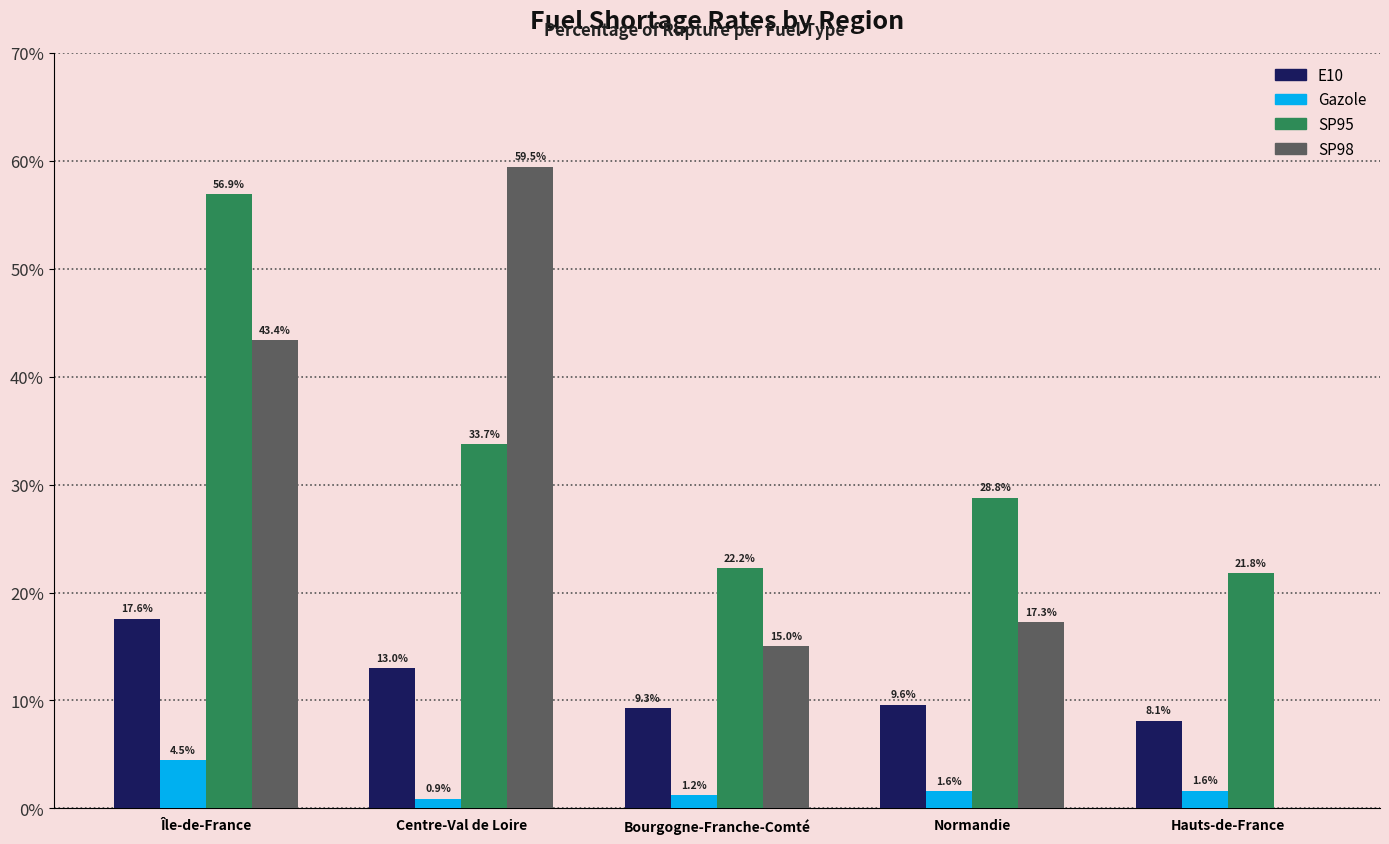

How many series are shown in this chart?

4